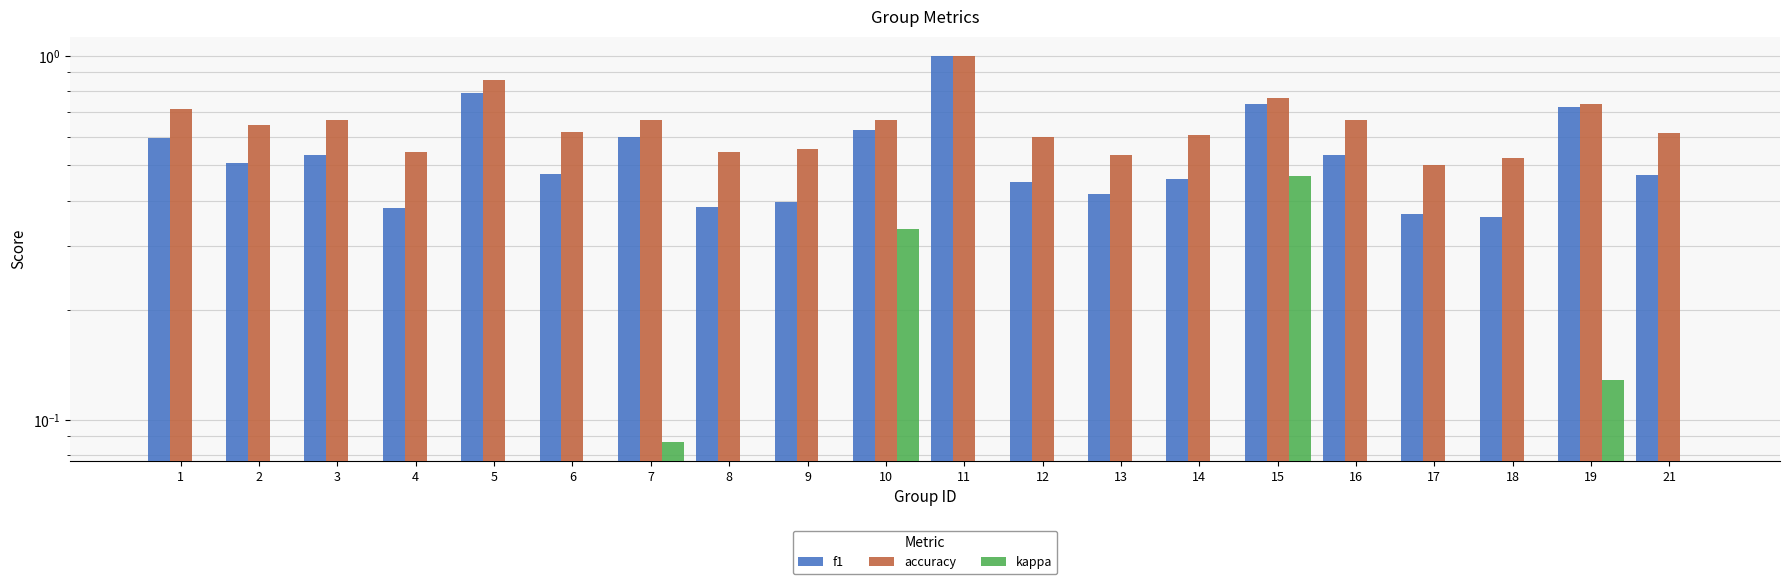

What is the average value of the f1 series?

0.5